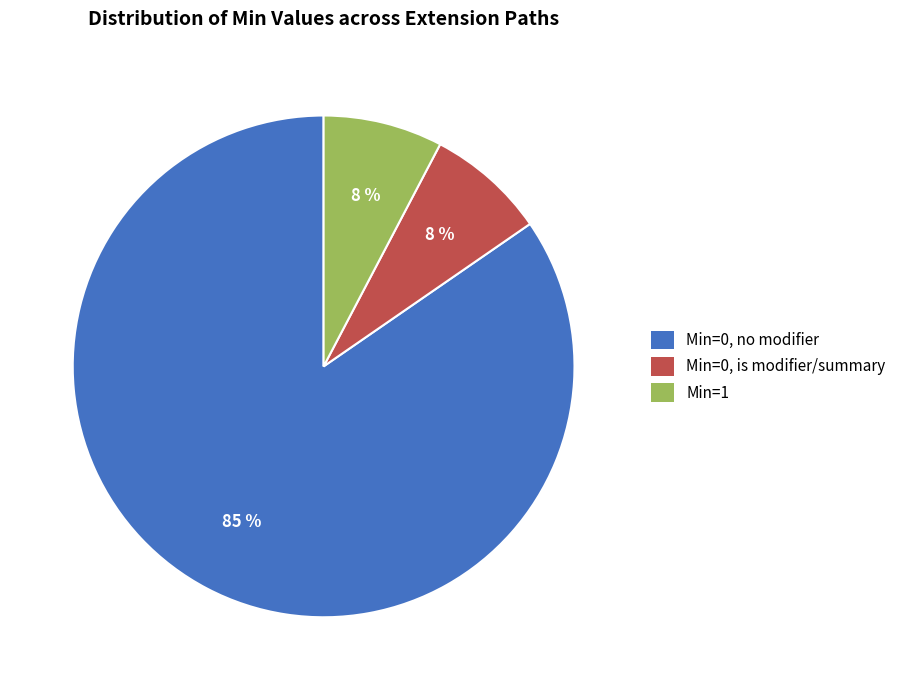

To the nearest percent, what is the average slice percentage?

33%